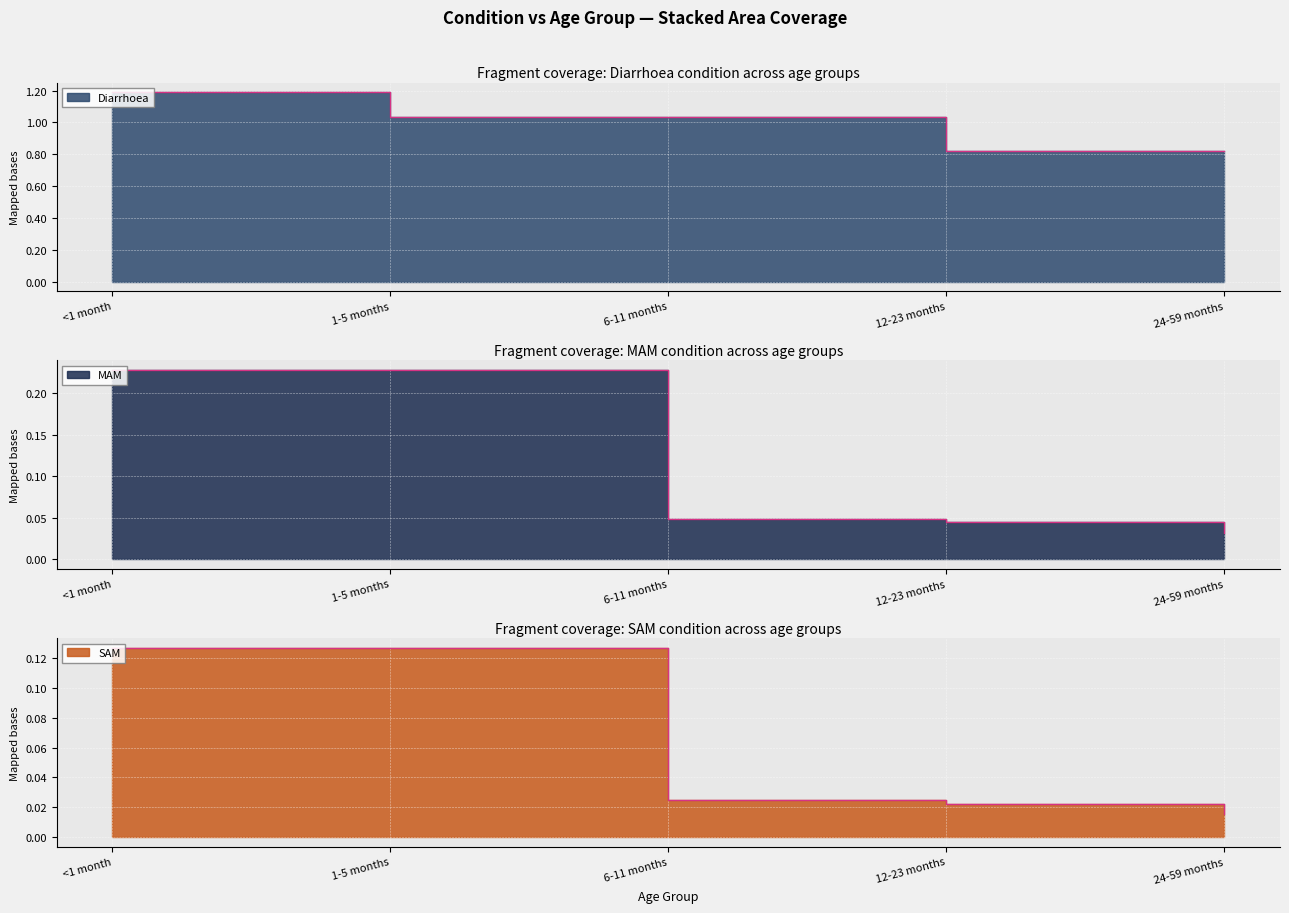

True or false: MAM and Diarrhoea cross at least once.

False